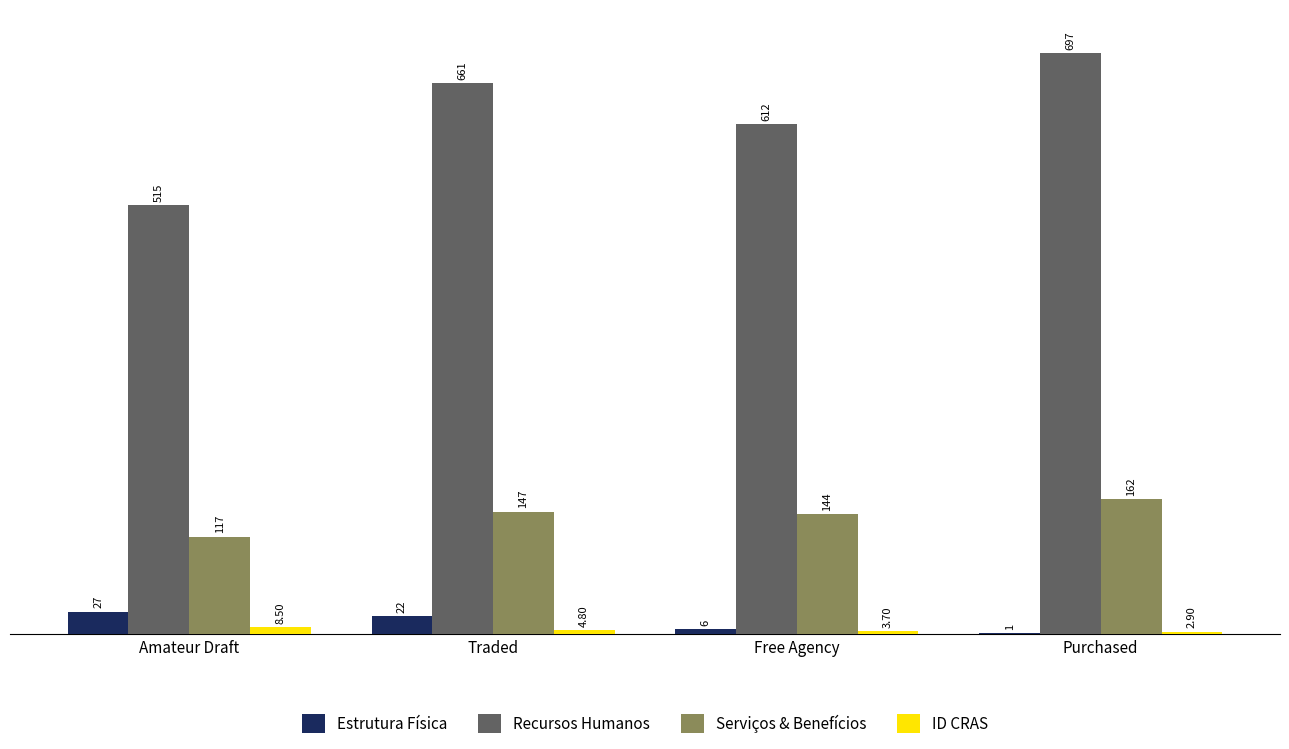

What is the sum of the Recursos Humanos values at Purchased and Traded?

1358.0